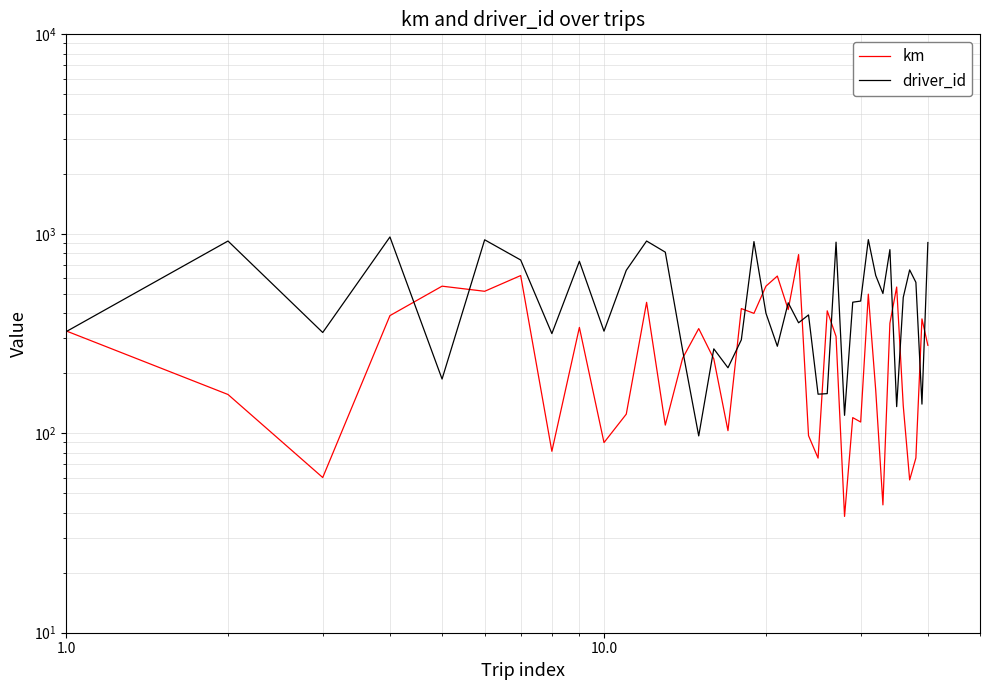

The value of km at 1.0 is 326.0. True or false?

True